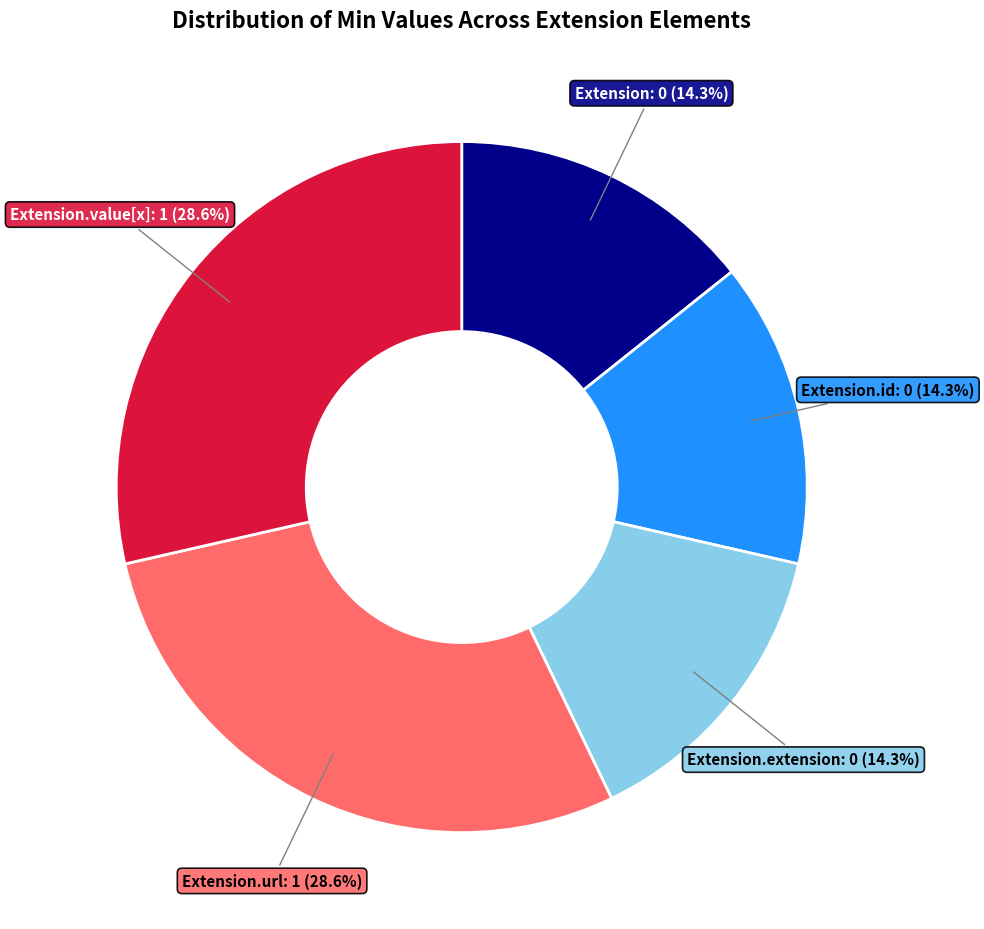

What is the ratio of the value at Extension to the value at Extension.url?

0.5